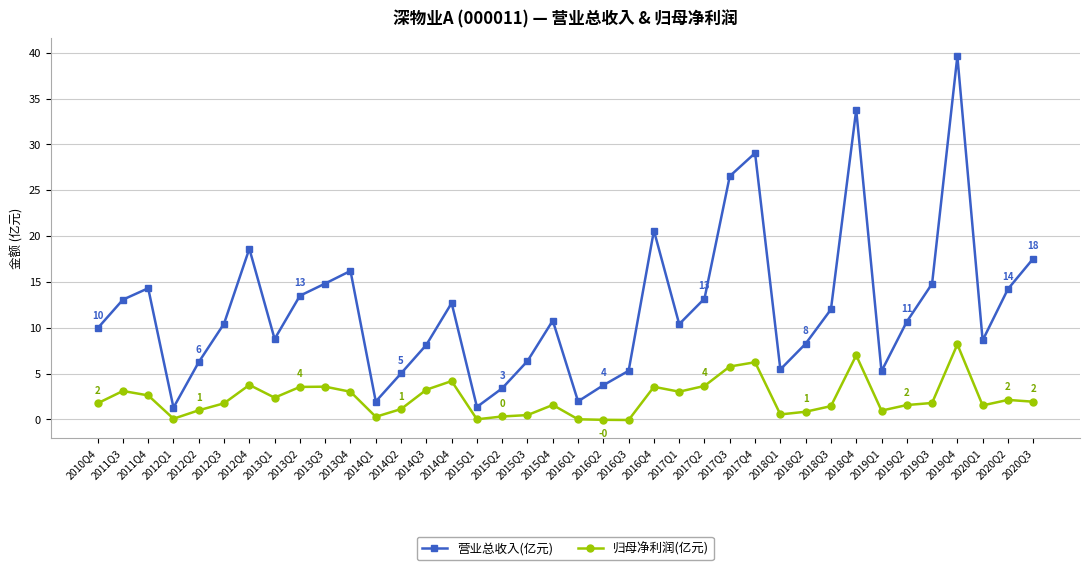

Where is the first local maximum for 归母净利润(亿元)?

2011Q3